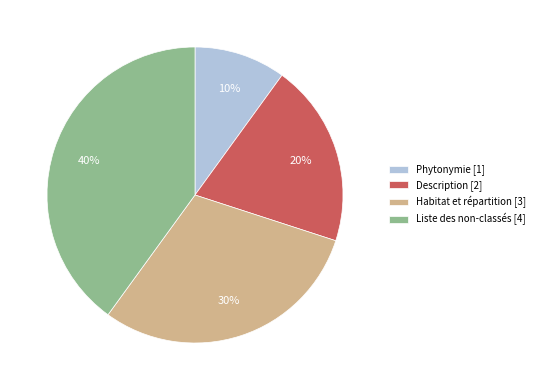

What is the largest slice in the pie chart?

Liste des non-classés [4]